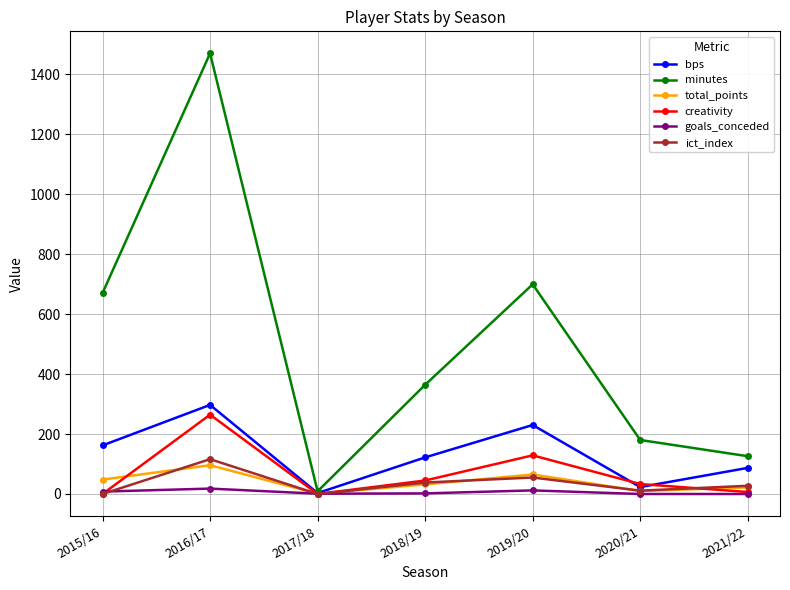

Which category has the highest value across all series?

2016/17